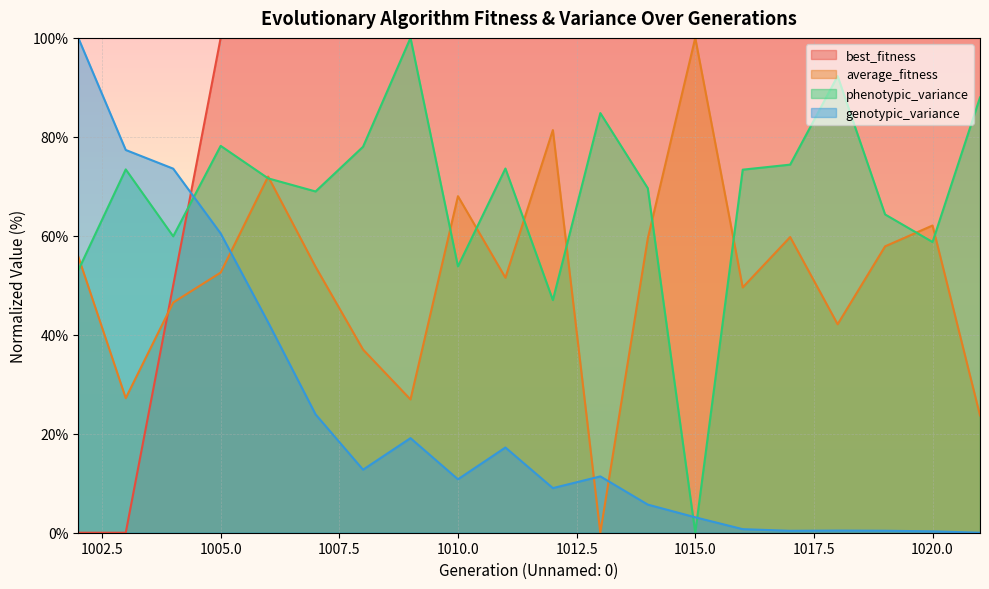

The phenotypic_variance series shows 73.6 at 1011. True or false?

True